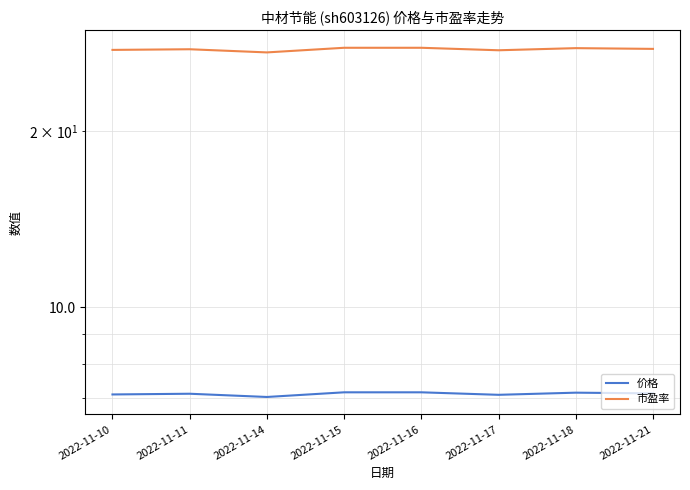

What is the average value of the 价格 series?

7.1